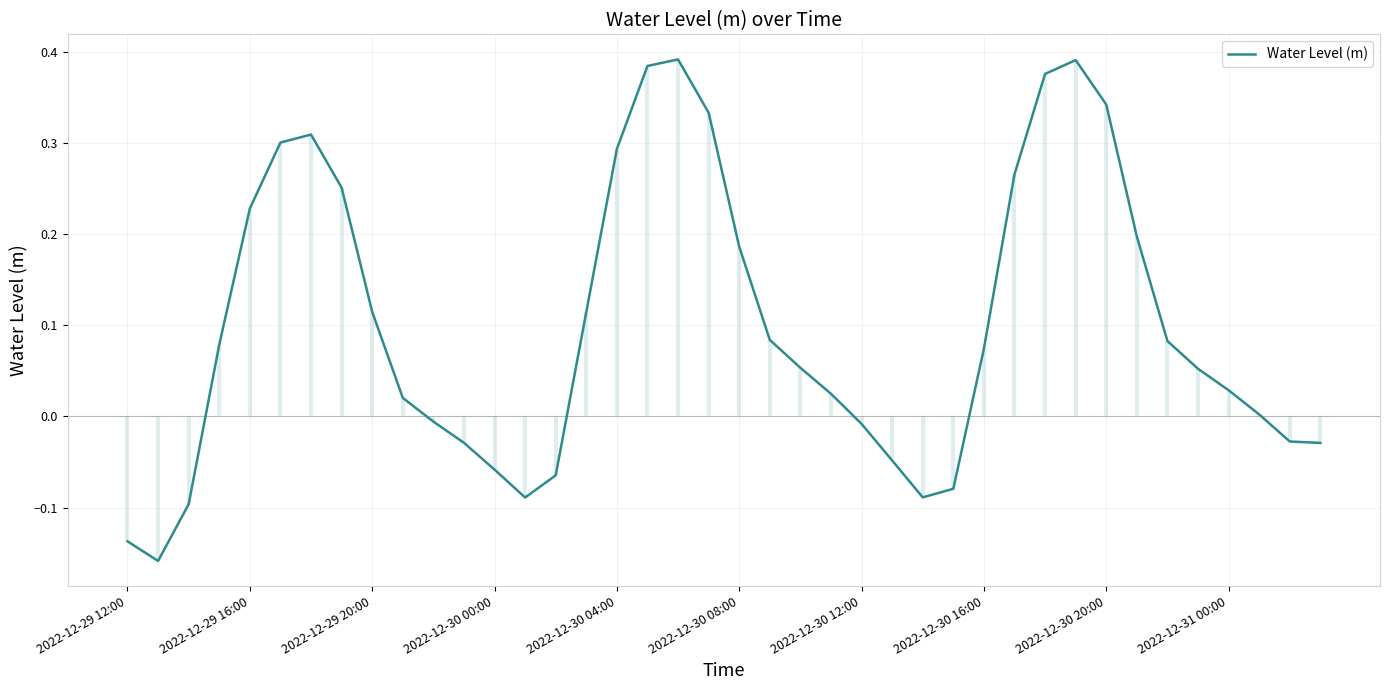

What is the sum of the values at 14 and 25?

-0.1